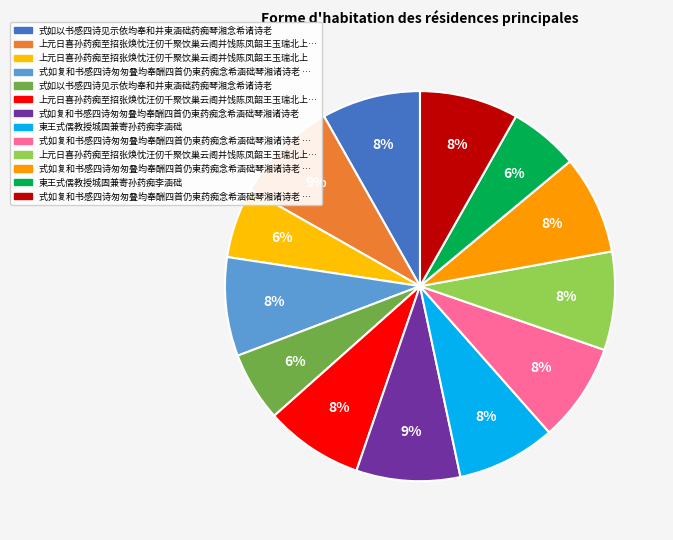

What is the largest slice in the pie chart?

式如复和书感四诗匆匆叠均奉酬四首仍柬药痴念希涵础琴湘诸诗老